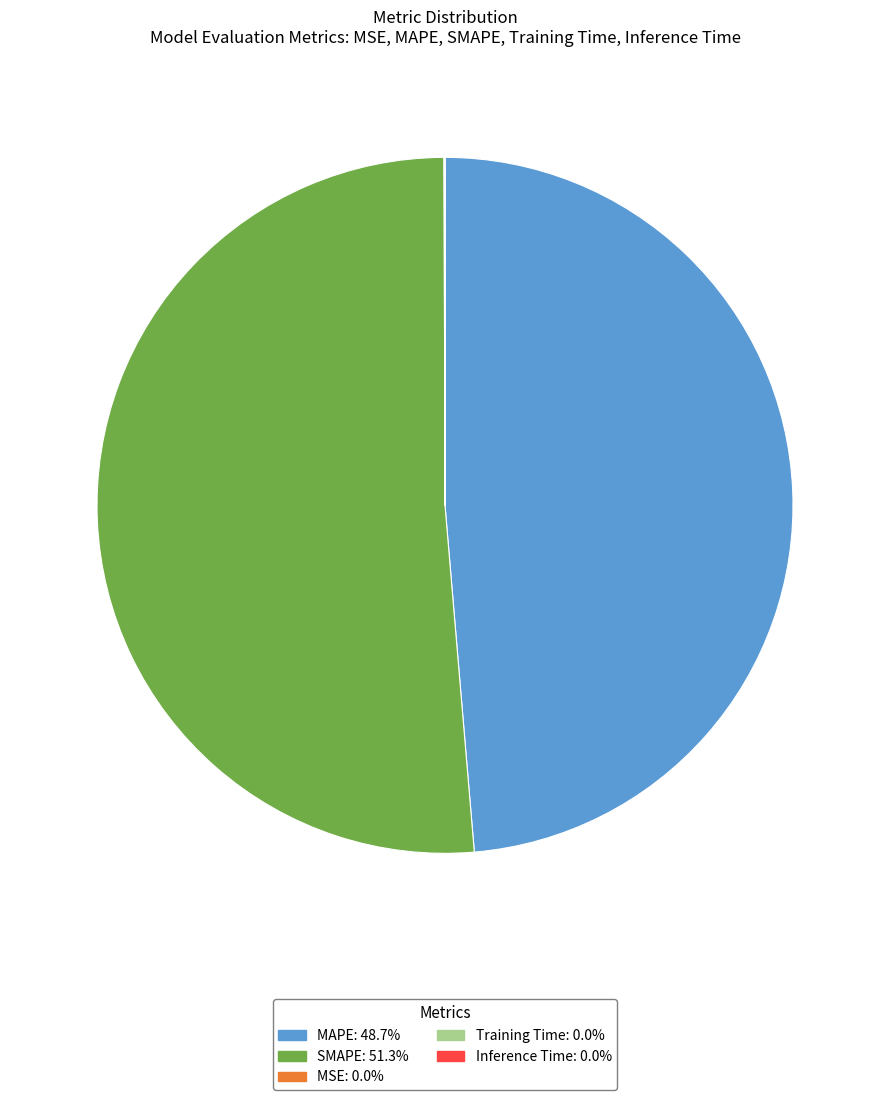

Is there a majority slice in this chart?

Yes